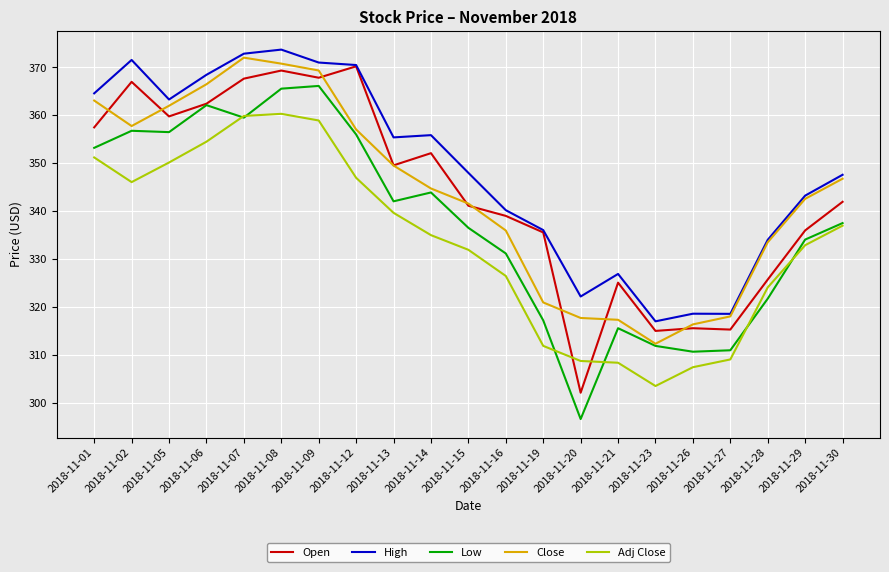

What is the difference between the Close values at 2018-11-28 and 2018-11-27?

15.5